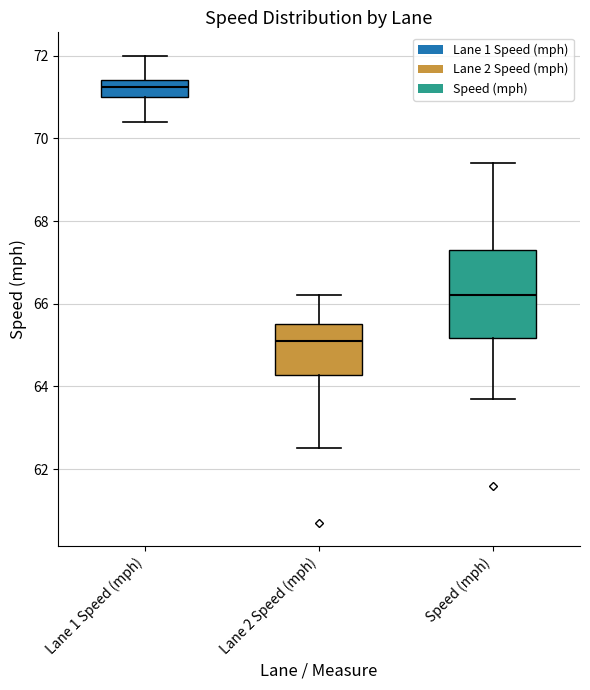

Reading left to right, transcribe this box plot: for each box, give where its median line is, the range the box spans, and where its two whiskers end, as read against the y-axis. The values are not printed on the chart, so give them approximately, as read against the axis.

Lane 1 Speed (mph): median 71.2, box 71.0 to 71.4, whiskers 70.4 to 72.0
Lane 2 Speed (mph): median 65.2, box 64.2 to 65.6, whiskers 62.6 to 66.2
Speed (mph): median 66.2, box 65.2 to 67.4, whiskers 63.8 to 69.4